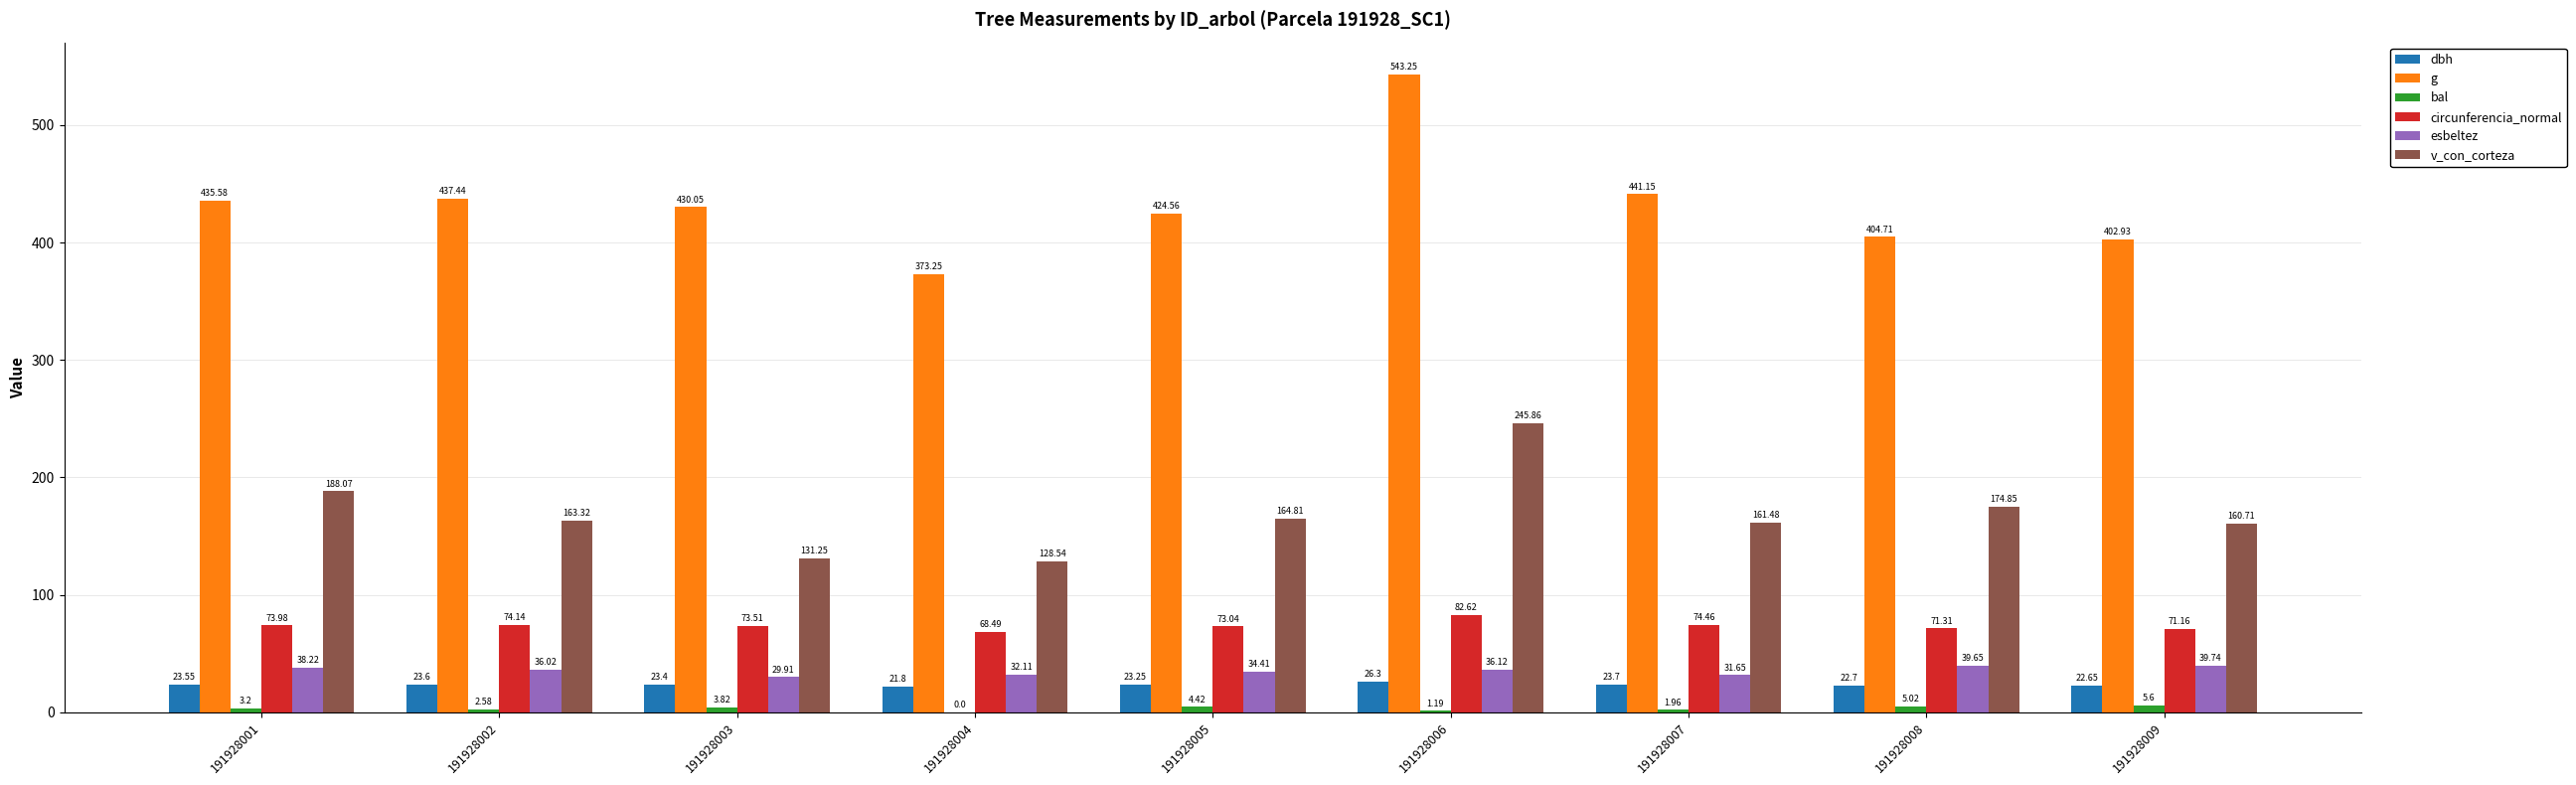

Which series changed the most between 191928005 and 191928007?

g